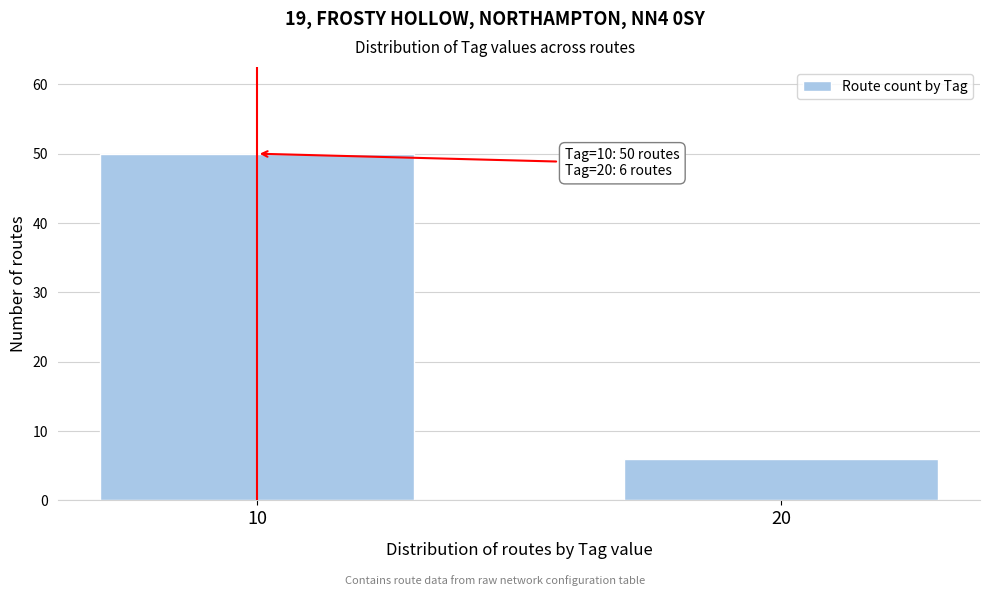

Reading left to right, what are all the values shown in this chart?

50	6